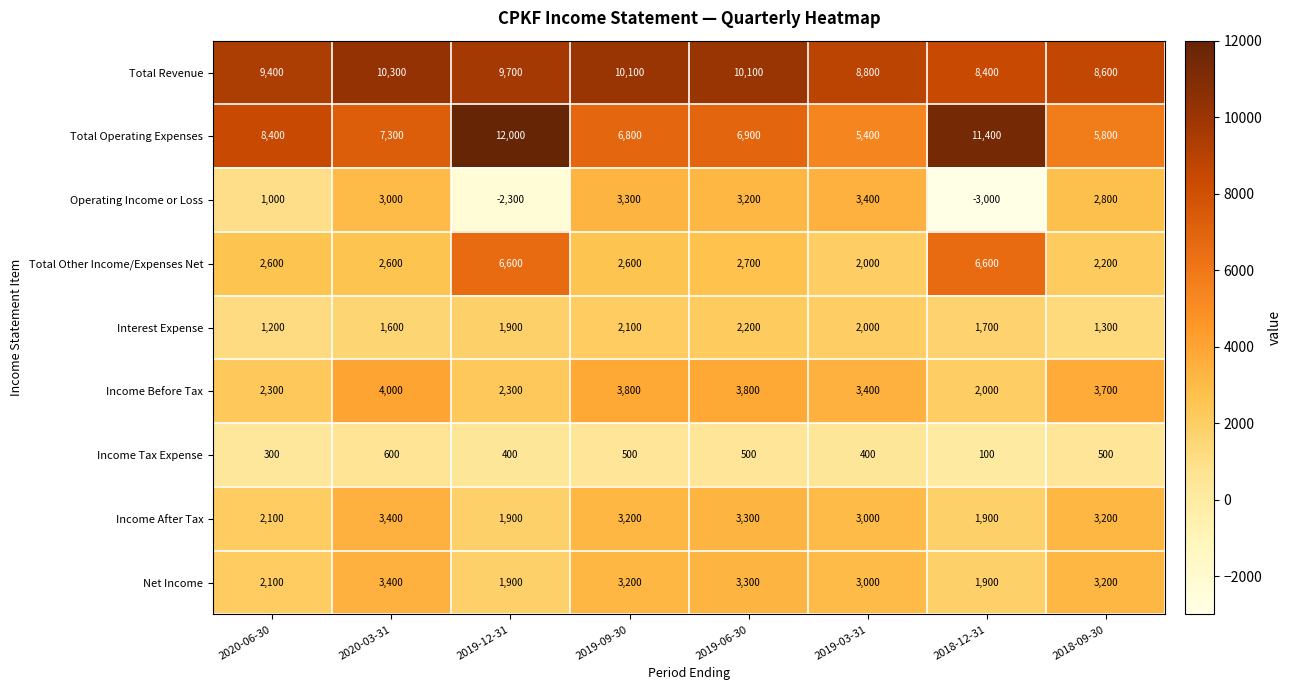

How many Total Revenue values are between 8800 and 10100?

5